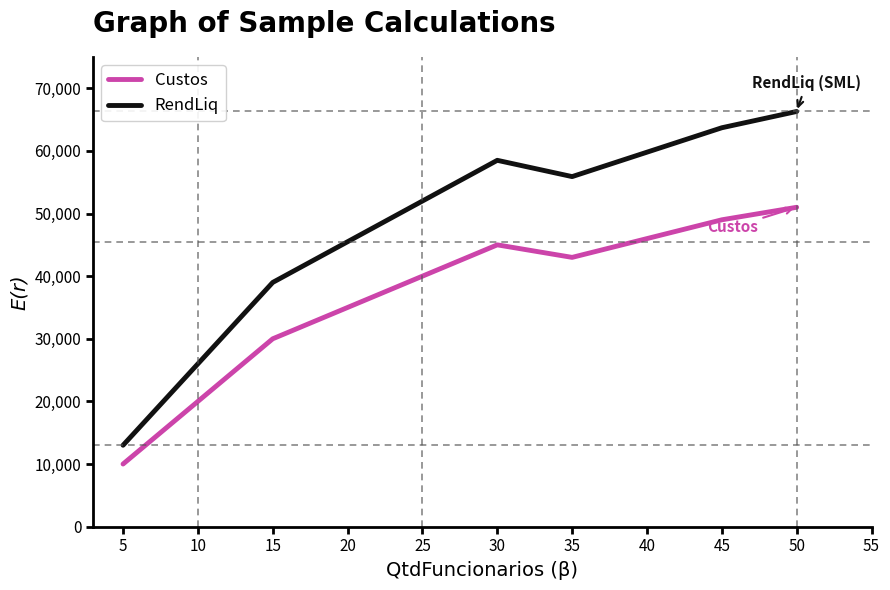

Rank the series by their average value, from lowest to highest.

Custos, RendLiq